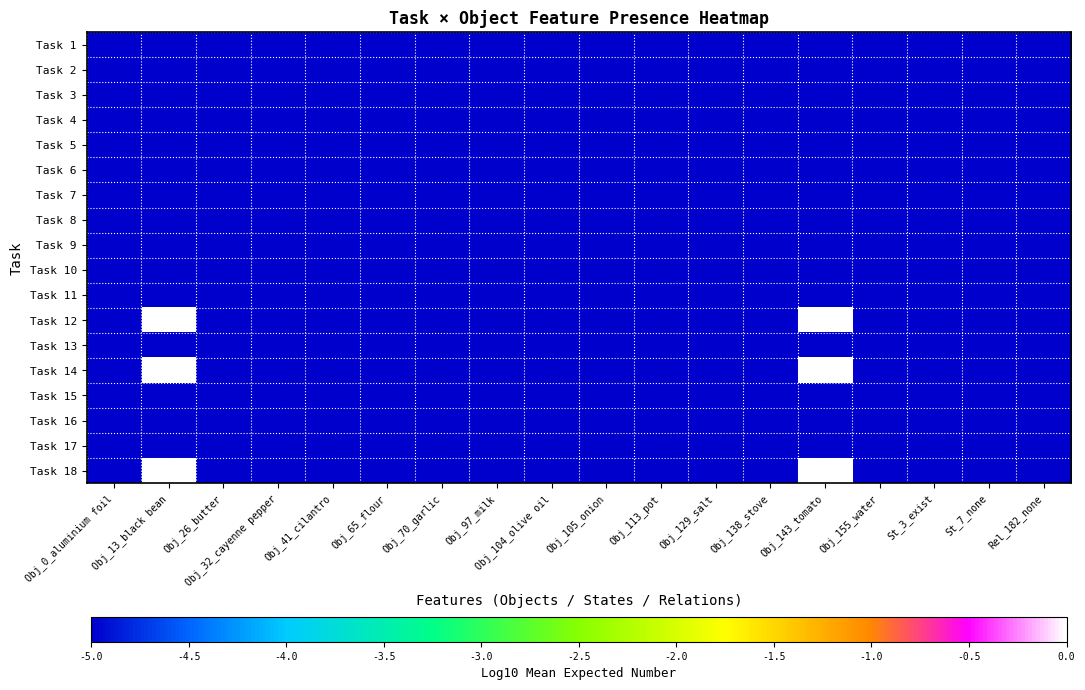

How many series are shown in this chart?

18